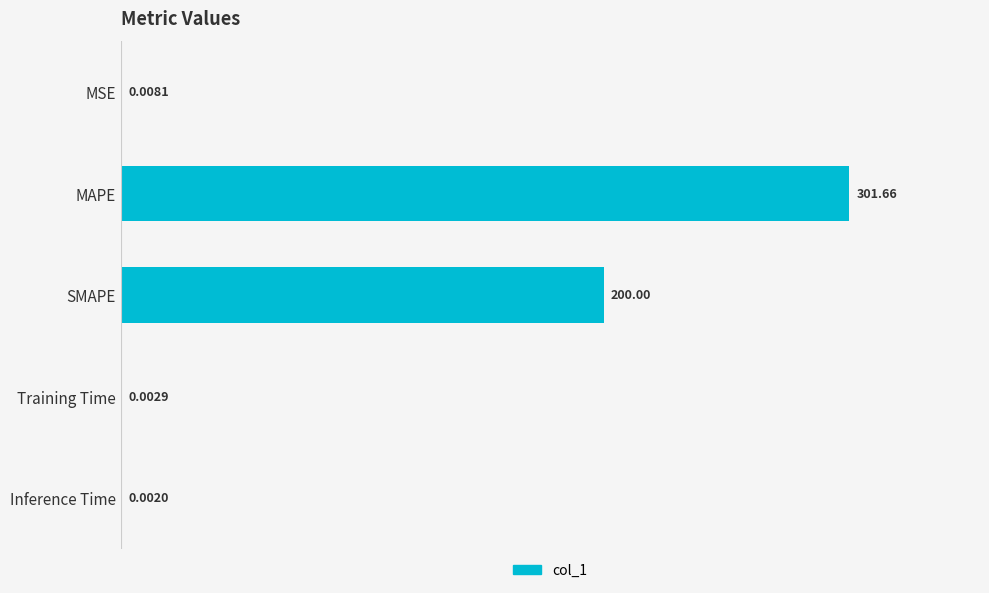

Where is the data nearest to the value 150?

SMAPE